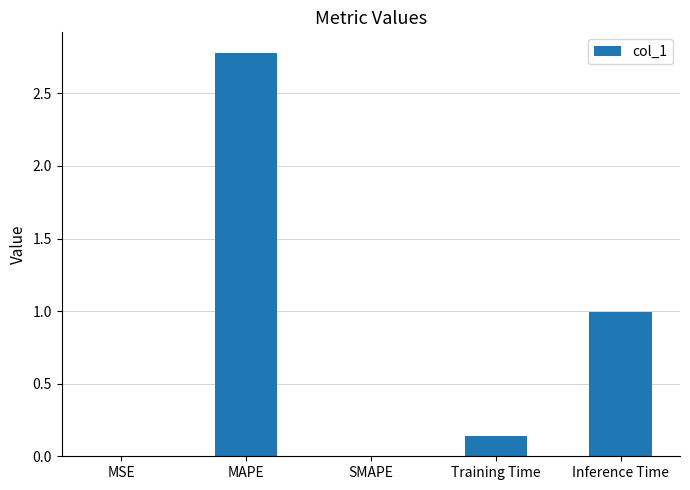

What is the greatest value displayed?

2.8